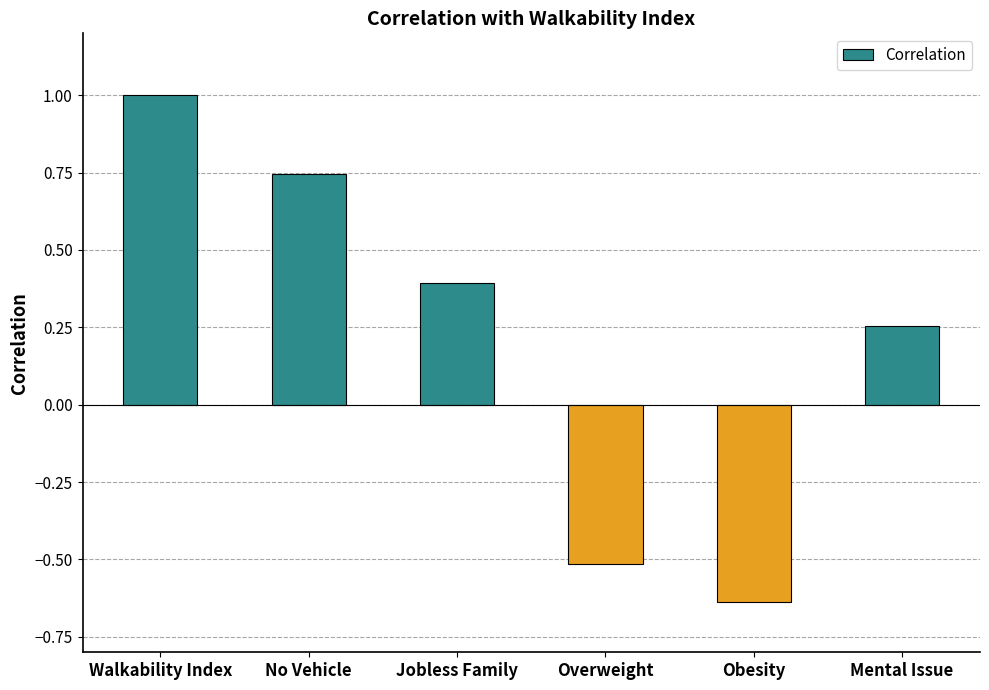

Between Jobless Family and Obesity, which is larger?

Jobless Family